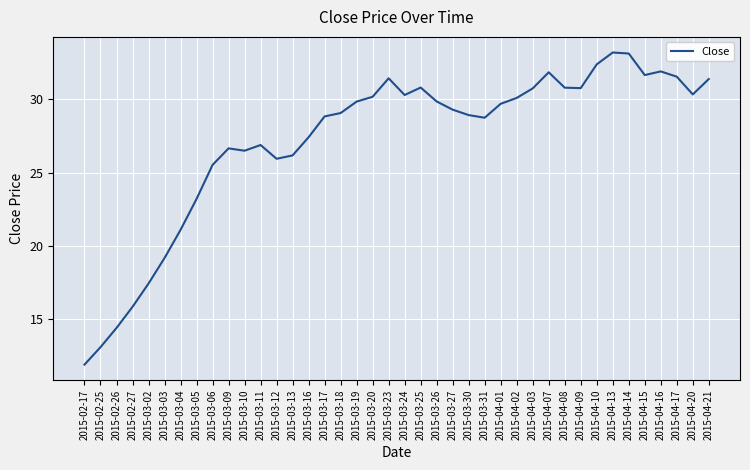

Approximately how many times larger is the value at 2015-03-02 compared to 2015-03-30?

0.6